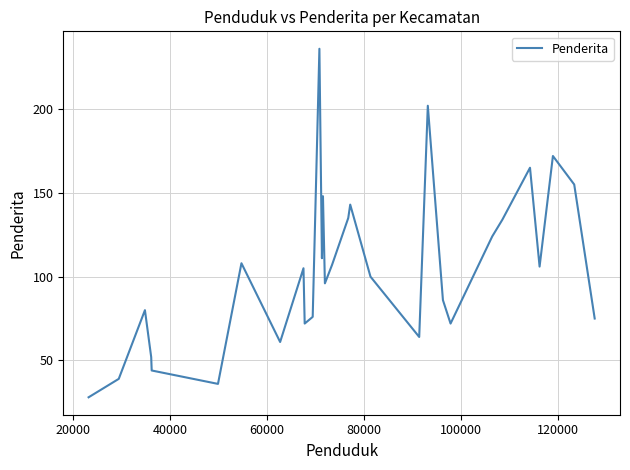

How many lines are shown in the chart?

1